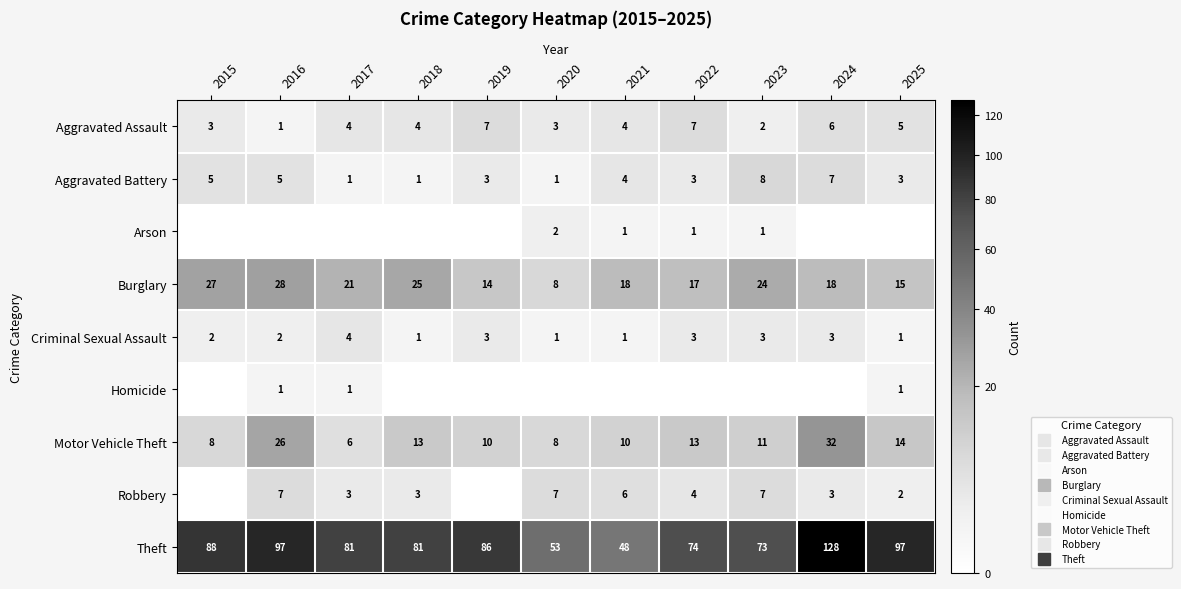

Read the Burglary value at 2018, to the nearest 5.

25